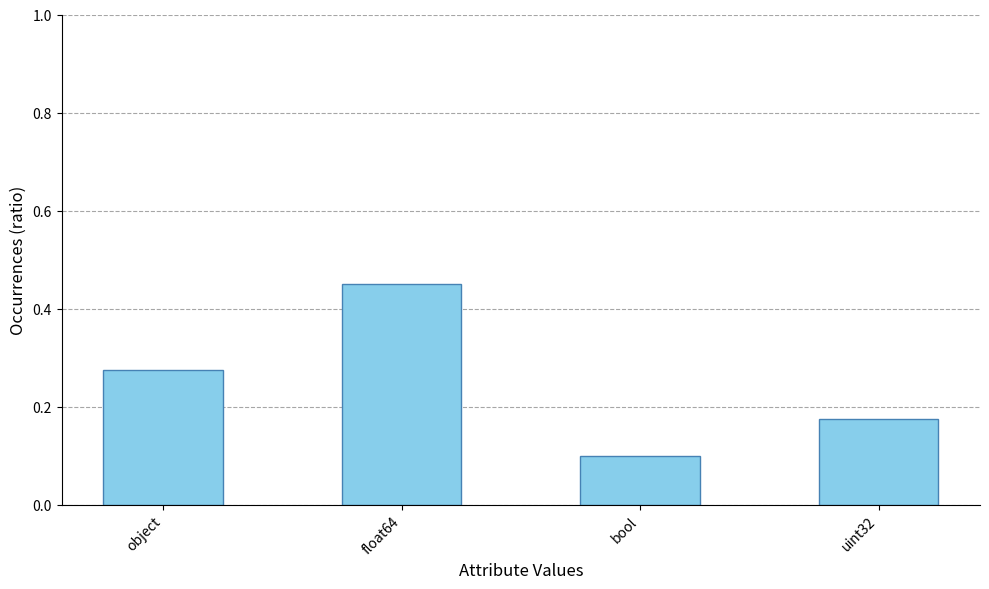

What is the label of the 3rd bar from the left?

bool